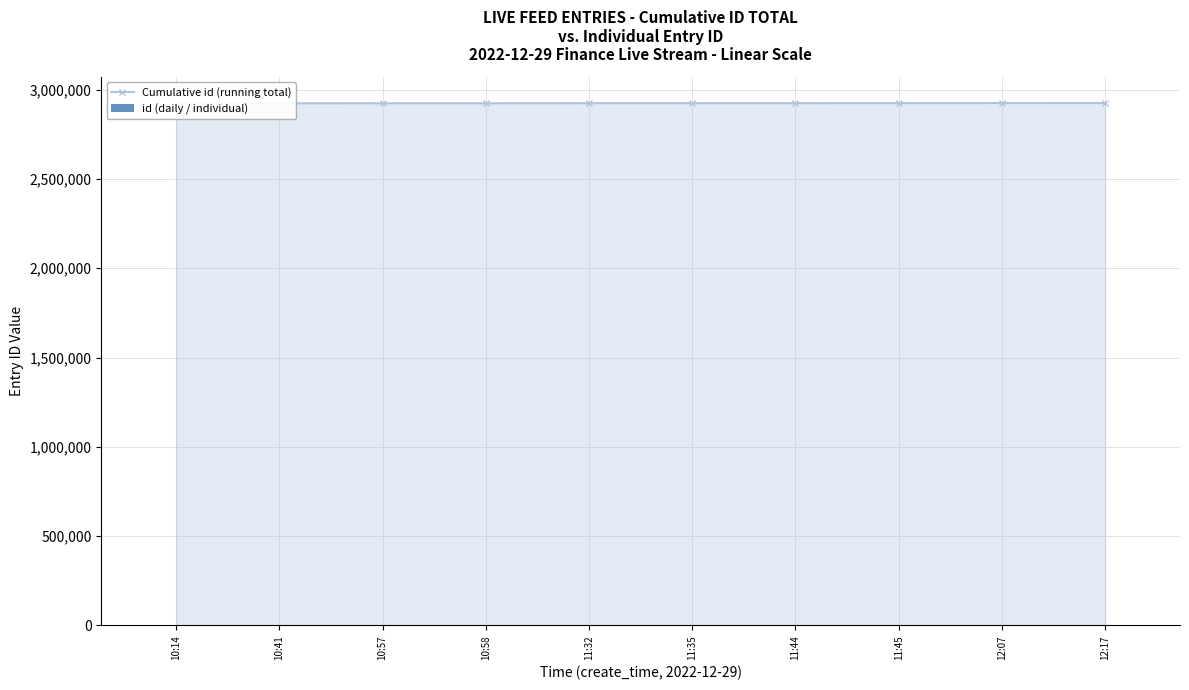

Is it true that Cumulative id (running total) equals 5003952 at 11:44?

False